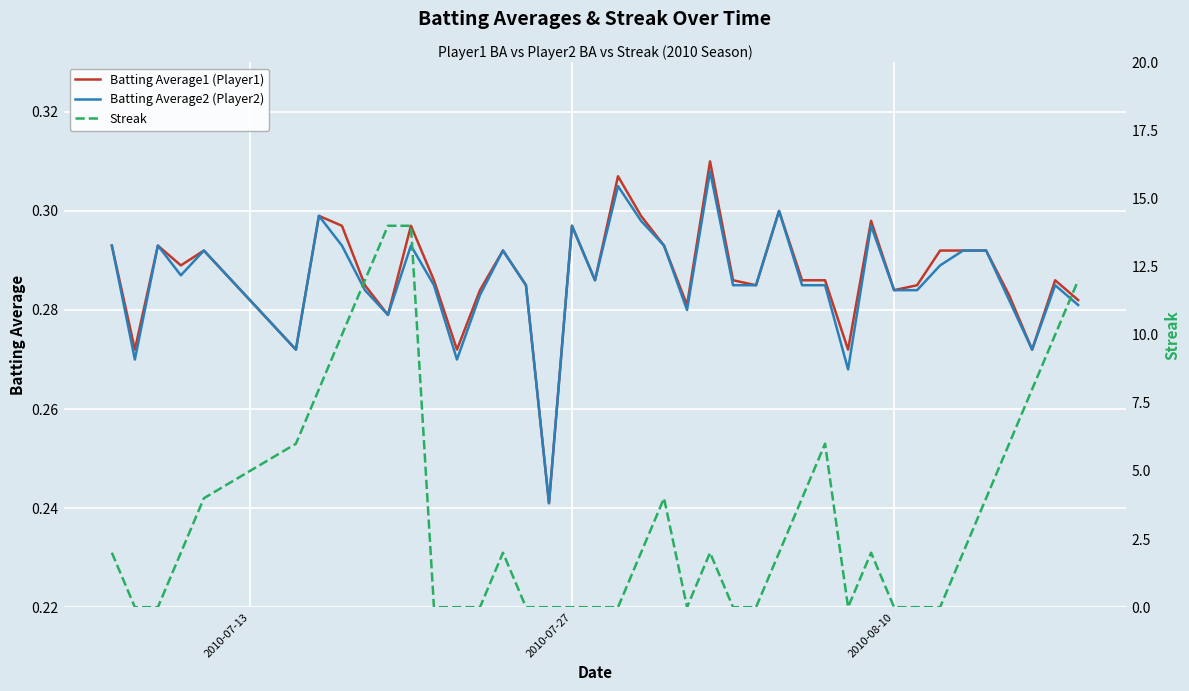

Reading left to right, extract all data points from this chart.

Batting Average1 (Player1): 0.3	0.3	0.3	0.3	0.3	0.3	0.3	0.3	0.3	0.3	0.3	0.3	0.3	0.3	0.3	0.3	0.2	0.3	0.3	0.3	0.3	0.3	0.3	0.3	0.3	0.3	0.3	0.3	0.3	0.3	0.3	0.3	0.3	0.3	0.3	0.3	0.3	0.3	0.3	0.3
Batting Average2 (Player2): 0.3	0.3	0.3	0.3	0.3	0.3	0.3	0.3	0.3	0.3	0.3	0.3	0.3	0.3	0.3	0.3	0.2	0.3	0.3	0.3	0.3	0.3	0.3	0.3	0.3	0.3	0.3	0.3	0.3	0.3	0.3	0.3	0.3	0.3	0.3	0.3	0.3	0.3	0.3	0.3
Streak: 2.0	0.0	0.0	2.0	4.0	6.0	8.0	10.0	12.0	14.0	14.0	0.0	0.0	0.0	2.0	0.0	0.0	0.0	0.0	0.0	2.0	4.0	0.0	2.0	0.0	0.0	2.0	4.0	6.0	0.0	2.0	0.0	0.0	0.0	2.0	4.0	6.0	8.0	10.0	12.0